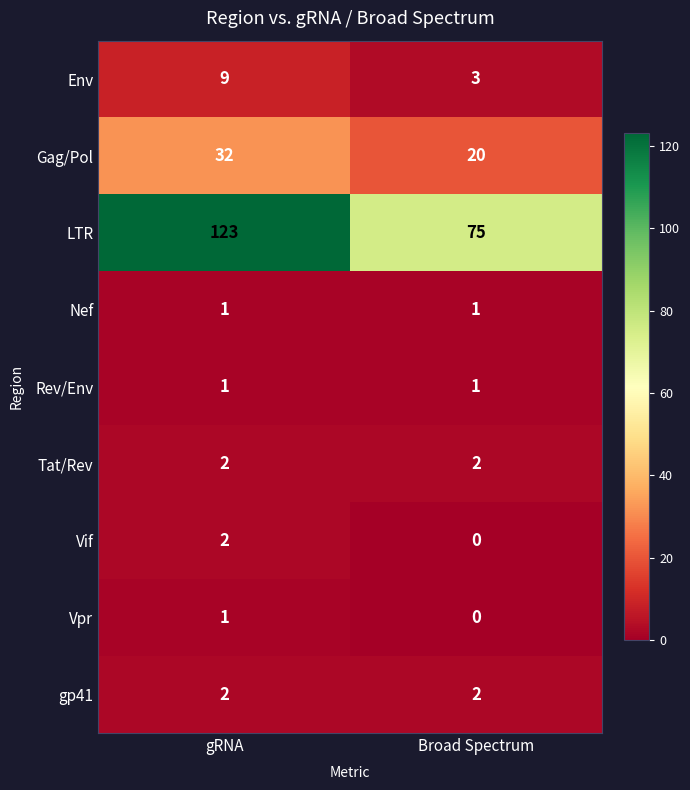

Which series changed the most between gRNA and Broad Spectrum?

LTR